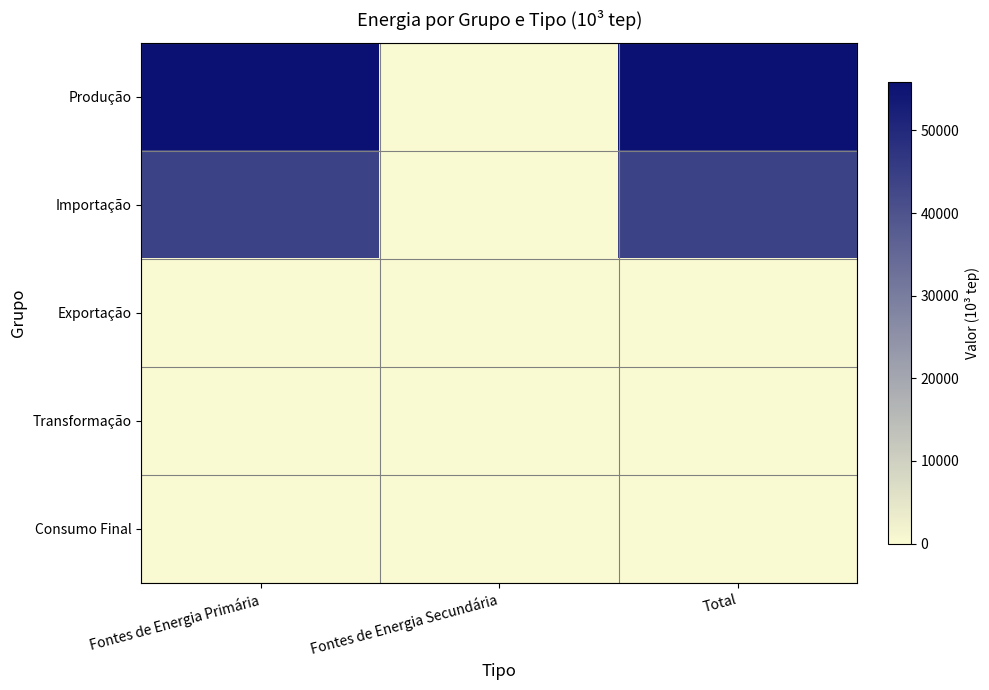

What is the total value across all series at Total?

99828.5